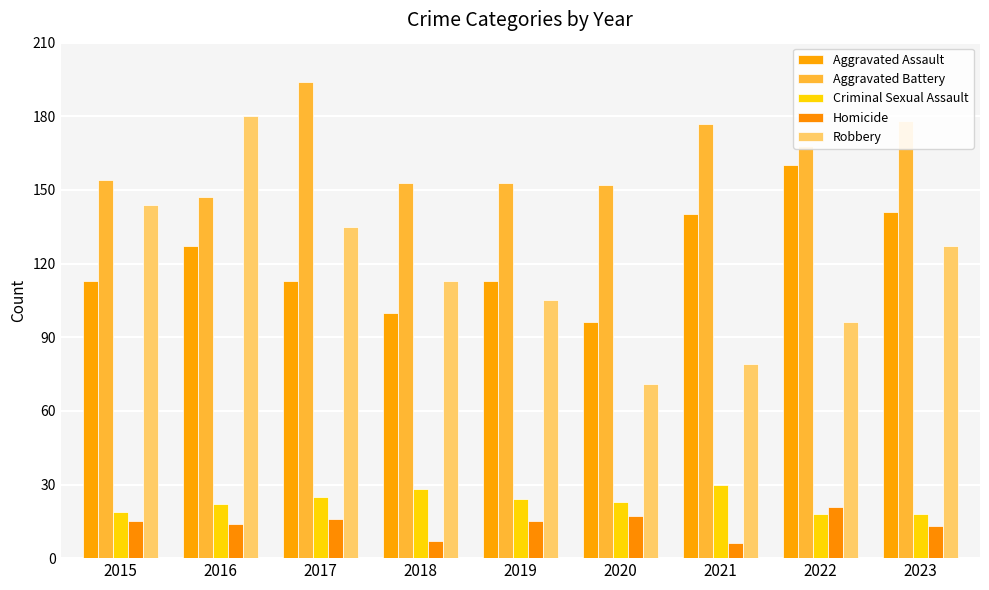

What are all the series names shown in the legend?

Aggravated Assault, Aggravated Battery, Criminal Sexual Assault, Homicide, Robbery